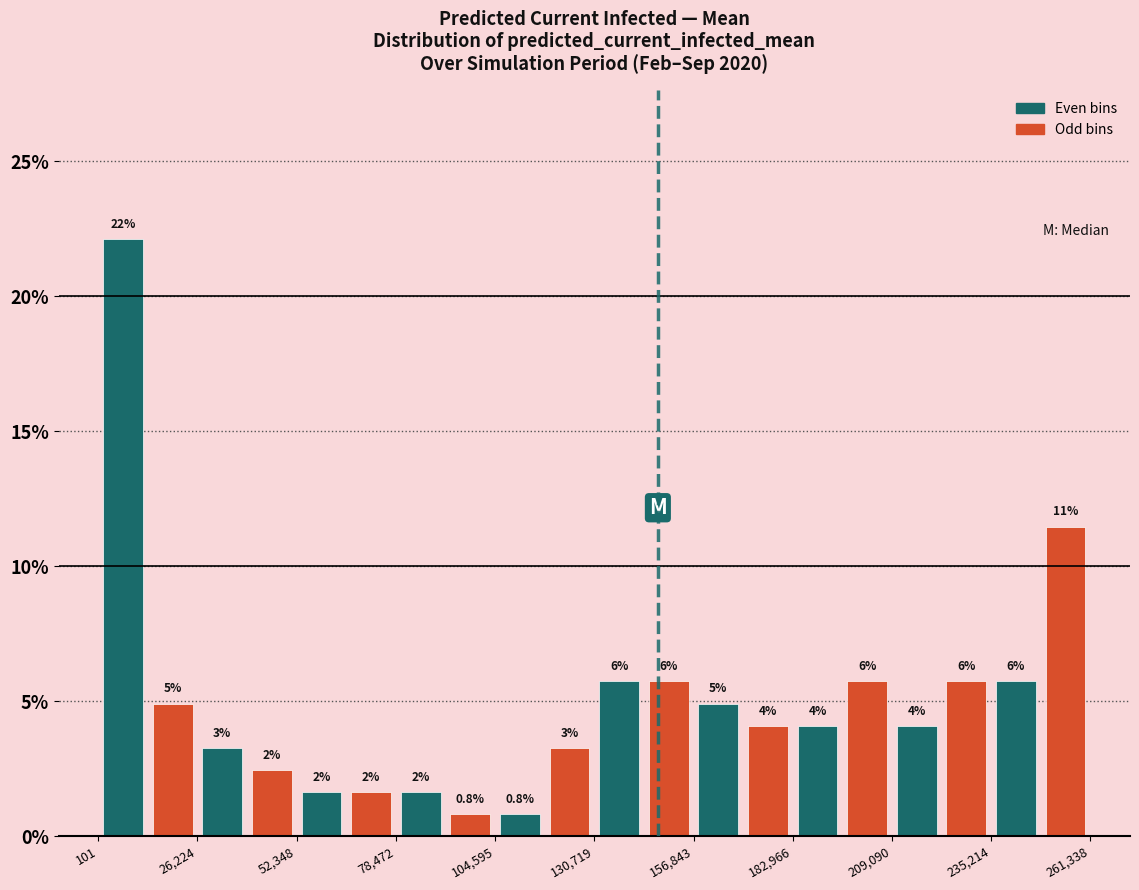

Around what value on the x-axis is the tallest bar? Give the approximate position of its centre, as read against the axis.

5000